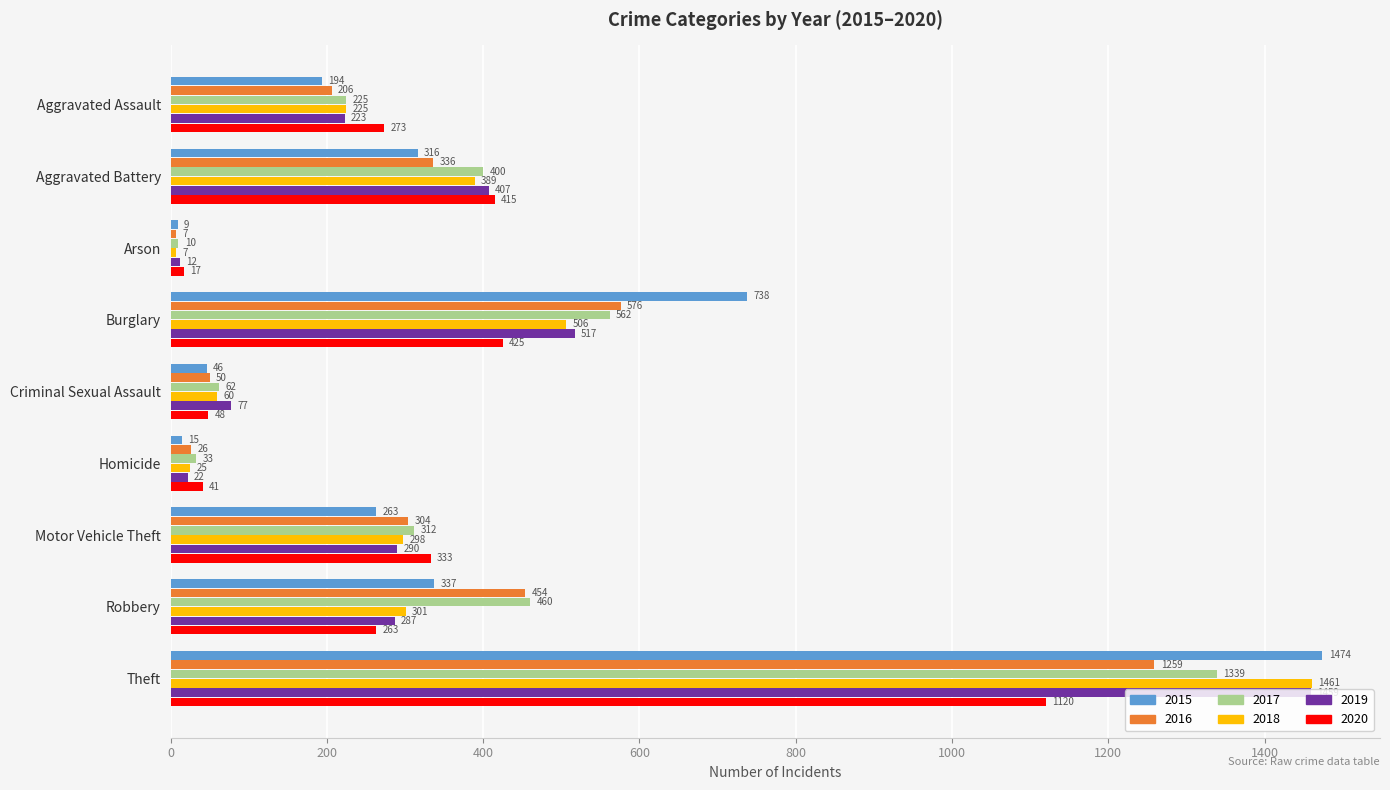

What is the difference between the 2015 values at Robbery and Motor Vehicle Theft?

74